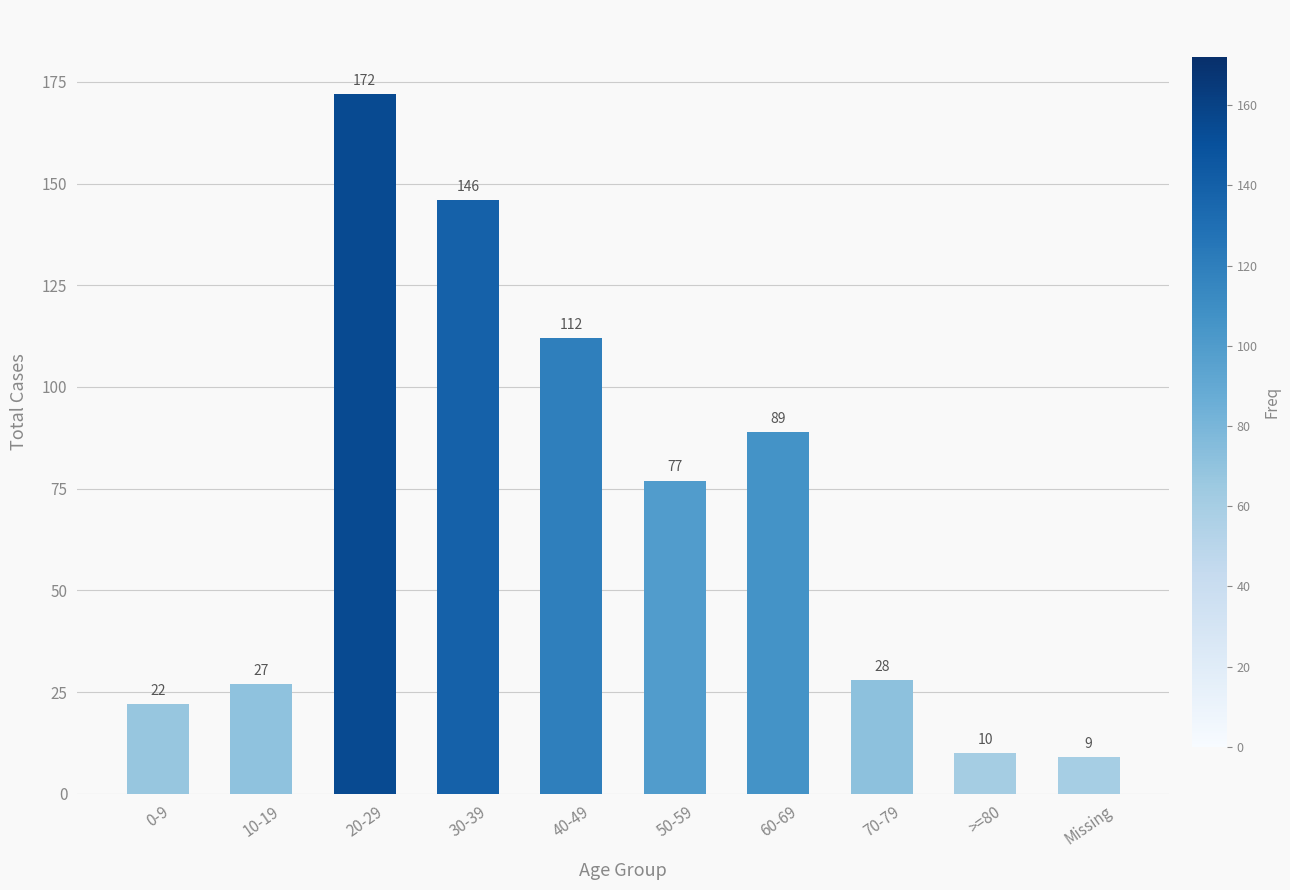

What value does the data have at 0-9, to the nearest 5?

20